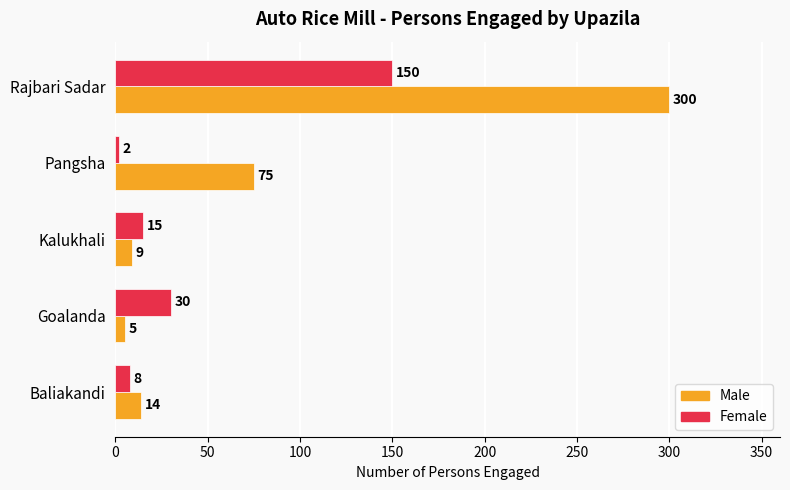

Is it true that Female equals 223 at Rajbari Sadar?

False